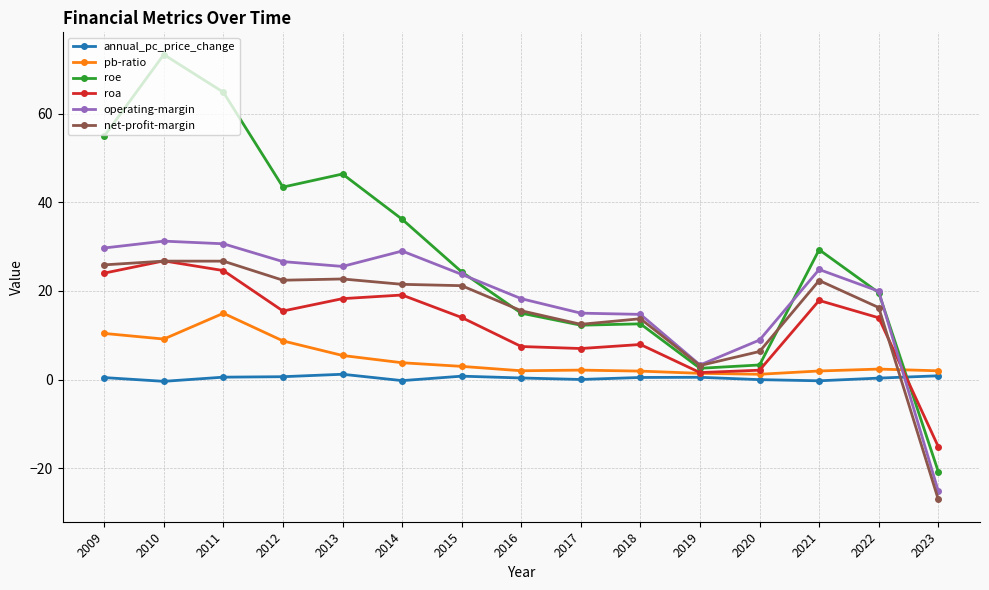

True or false: net-profit-margin has more than 0 interior local peaks.

True